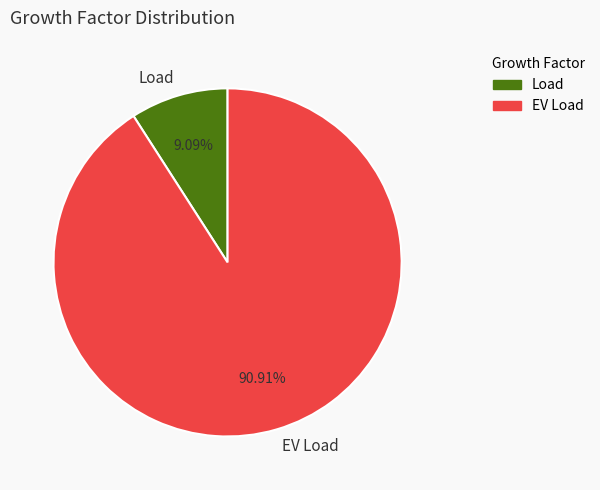

Which slice is the smallest?

Load